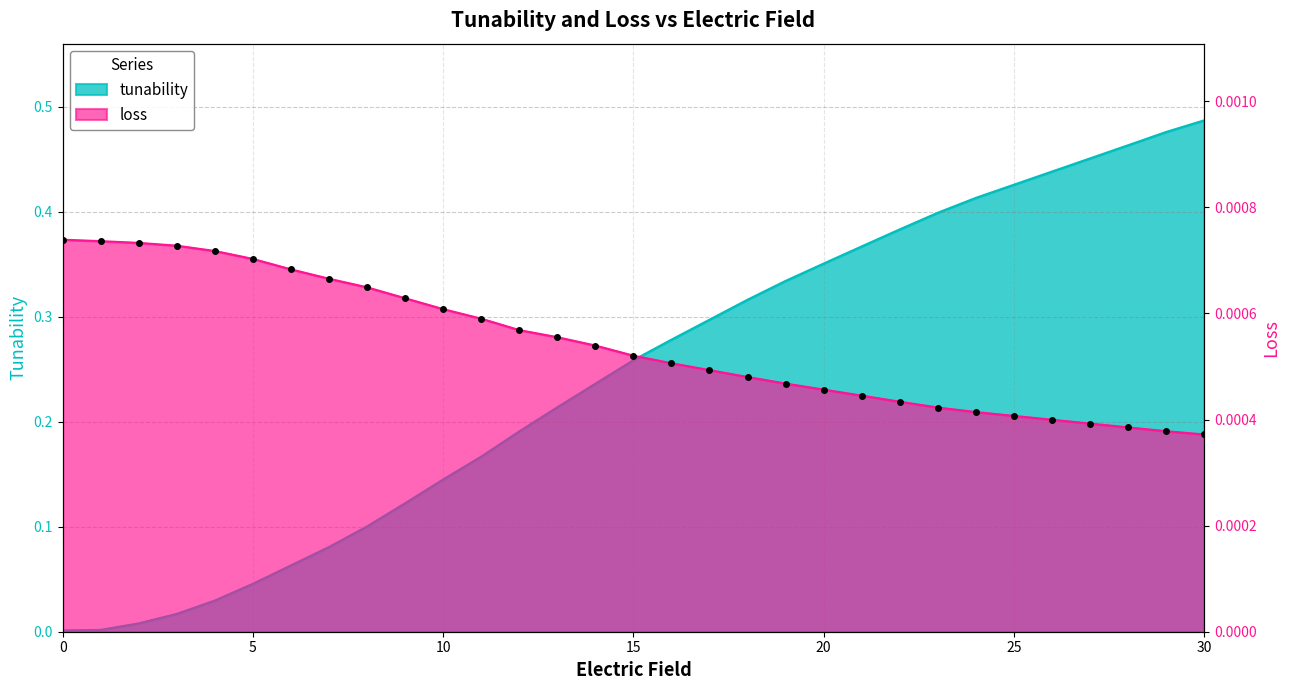

What is the average value of the tunability series?

0.2